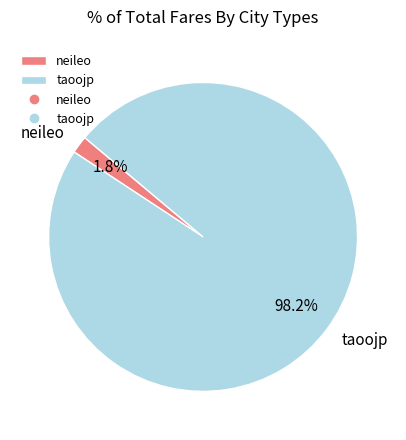

How many segments does this pie chart have?

2